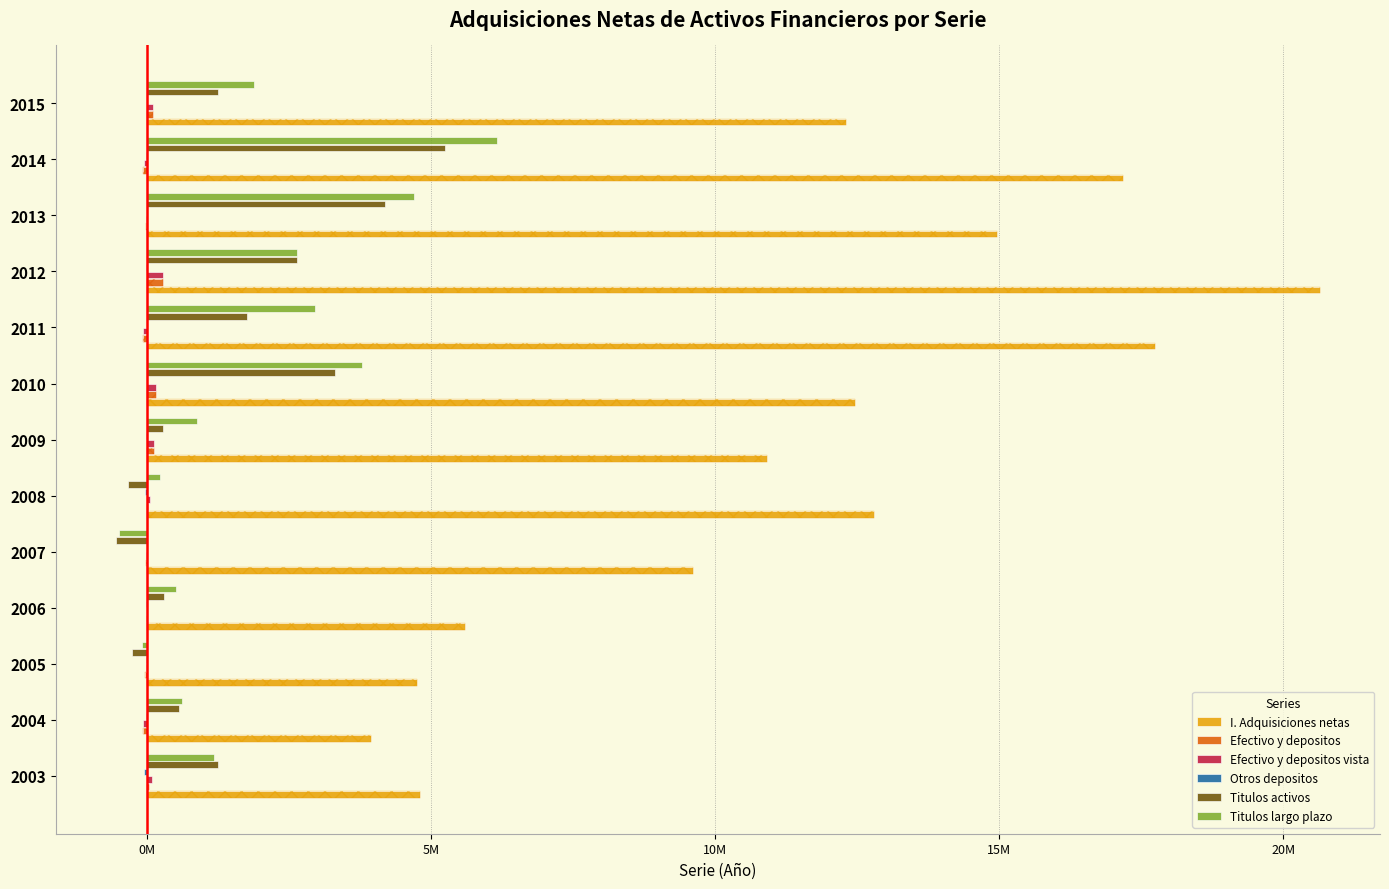

Reading left to right, transcribe all the data shown in this chart.

I. Adquisiciones netas: 4.8	3.9	4.8	5.6	9.6	12.8	10.9	12.5	17.7	20.6	15.0	17.2	12.3
Efectivo y depositos: 0.0	-0.1	-0.0	0.0	-0.0	0.0	0.1	0.2	-0.1	0.3	-0.0	-0.1	0.1
Efectivo y depositos vista: 0.1	-0.1	-0.0	0.0	-0.0	0.1	0.1	0.2	-0.1	0.3	-0.0	-0.1	0.1
Otros depositos: -0.0	-0.0	-0.0	-0.0	-0.0	-0.0	-0.0	0.0	0.0	-0.0	0.0	-0.0	-0.0
Titulos activos: 1.3	0.6	-0.3	0.3	-0.5	-0.3	0.3	3.3	1.8	2.6	4.2	5.3	1.3
Titulos largo plazo: 1.2	0.6	-0.1	0.5	-0.5	0.2	0.9	3.8	3.0	2.6	4.7	6.2	1.9